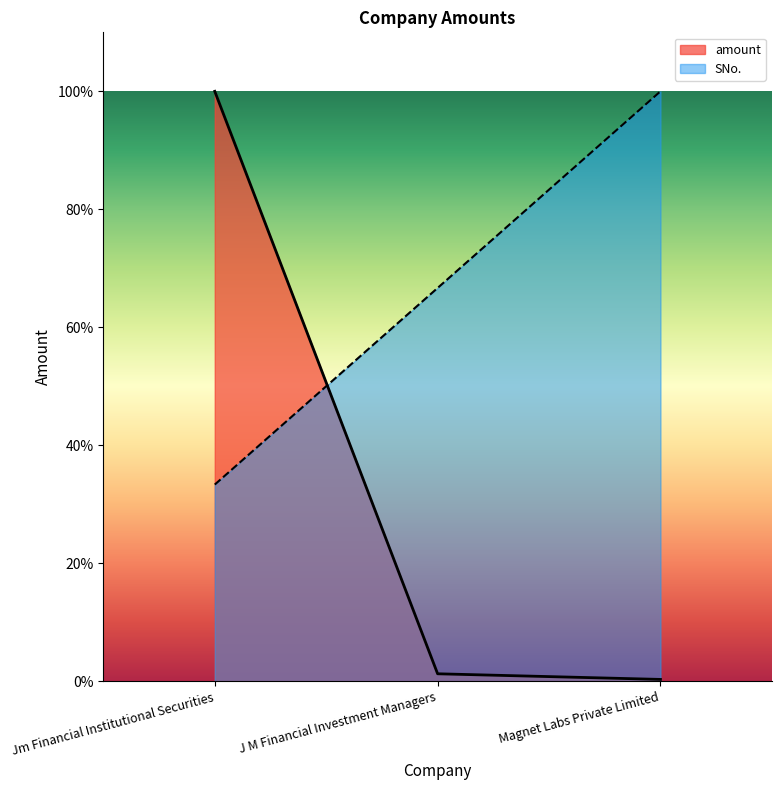

The value of SNo. at J M Financial Investment Managers is 22.6. True or false?

False